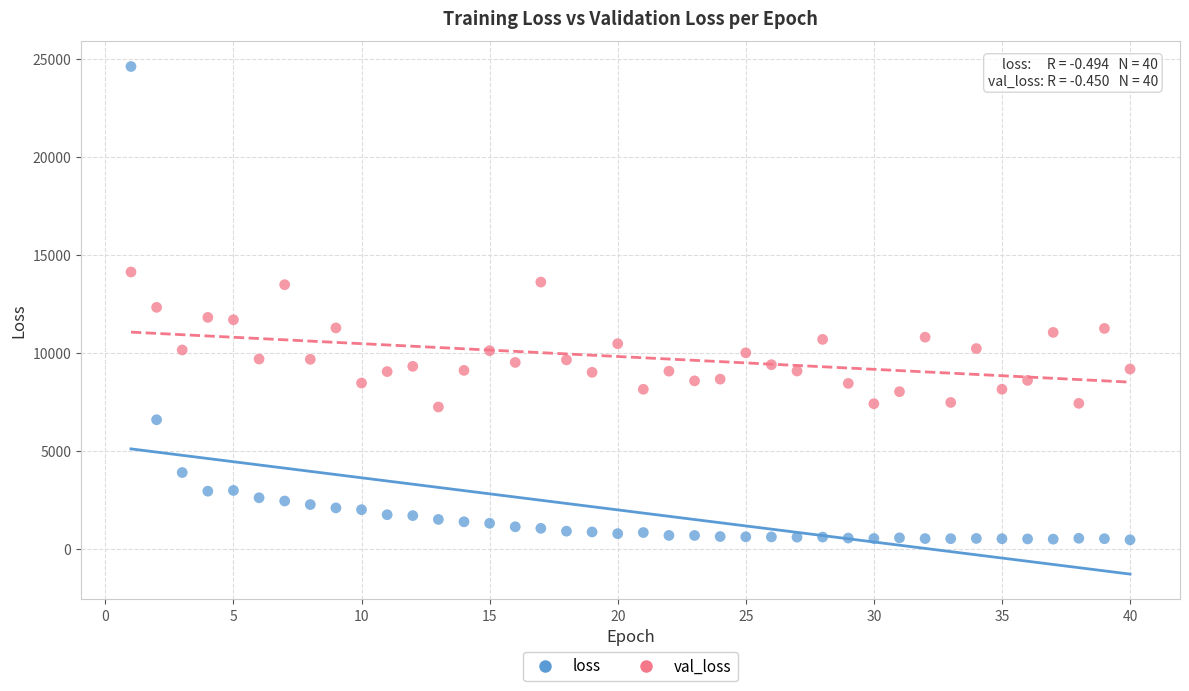

Which series has the largest Y range (max minus min)?

loss